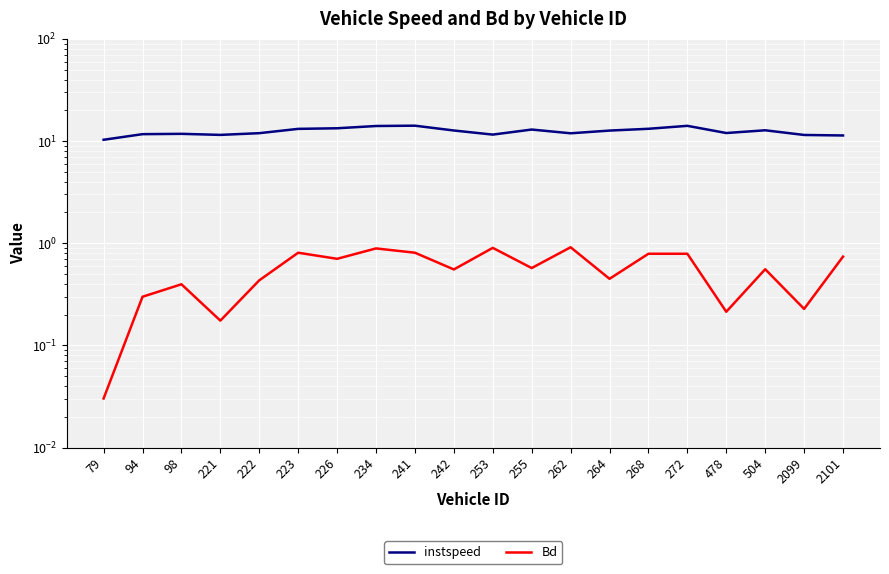

Reading right to left, list all the values displayed in this chart.

instspeed: 11.3	11.5	12.7	12.0	14.1	13.2	12.7	11.9	13.0	11.6	12.7	14.1	14.0	13.3	13.2	11.9	11.5	11.8	11.7	10.3
Bd: 0.7	0.2	0.6	0.2	0.8	0.8	0.4	0.9	0.6	0.9	0.6	0.8	0.9	0.7	0.8	0.4	0.2	0.4	0.3	0.0